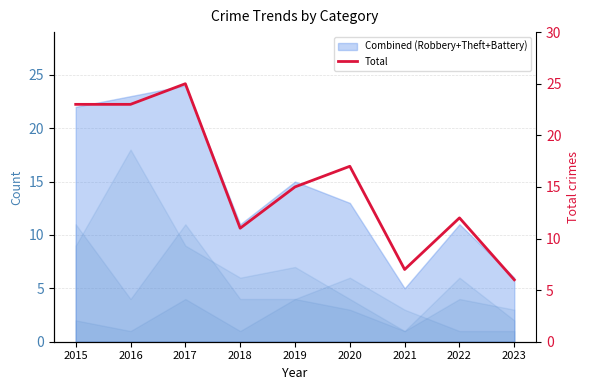

How many values exceed 15?

4